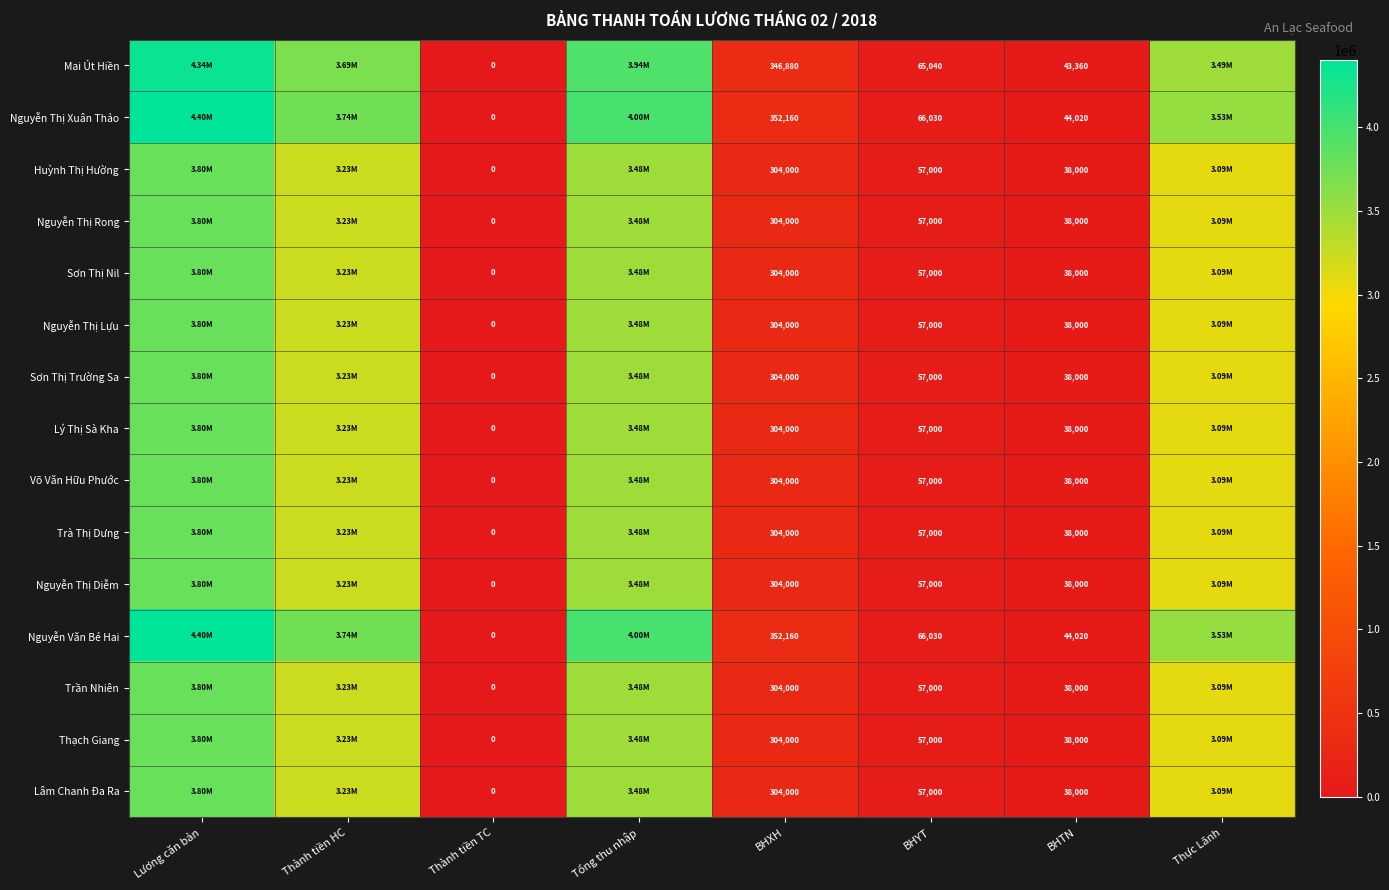

What is the spread (max minus min) of values at BHXH?

48160